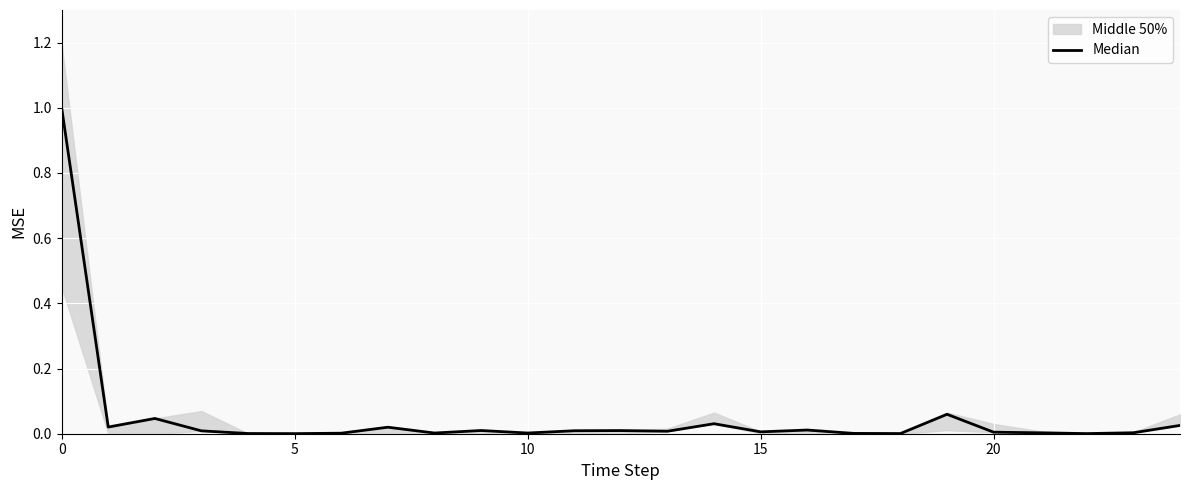

The chart shows a value of 0.0 at 23. True or false?

False